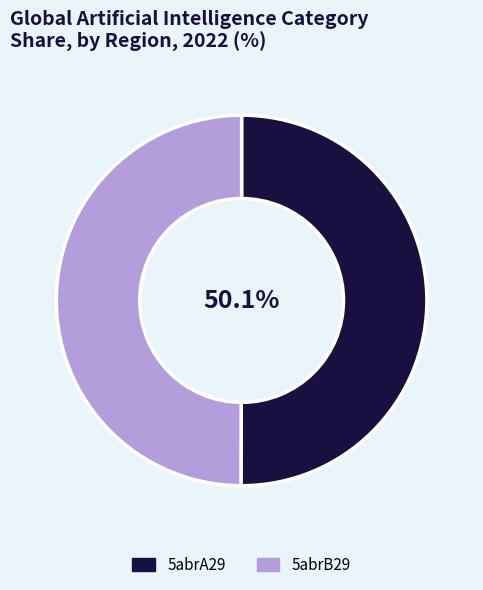

Does any single category account for the majority?

Yes